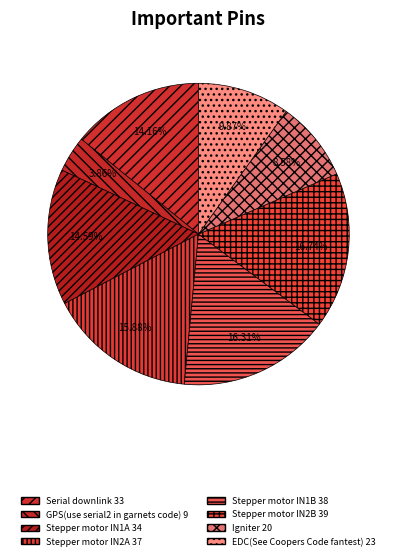

How many slices are in this pie chart?

8